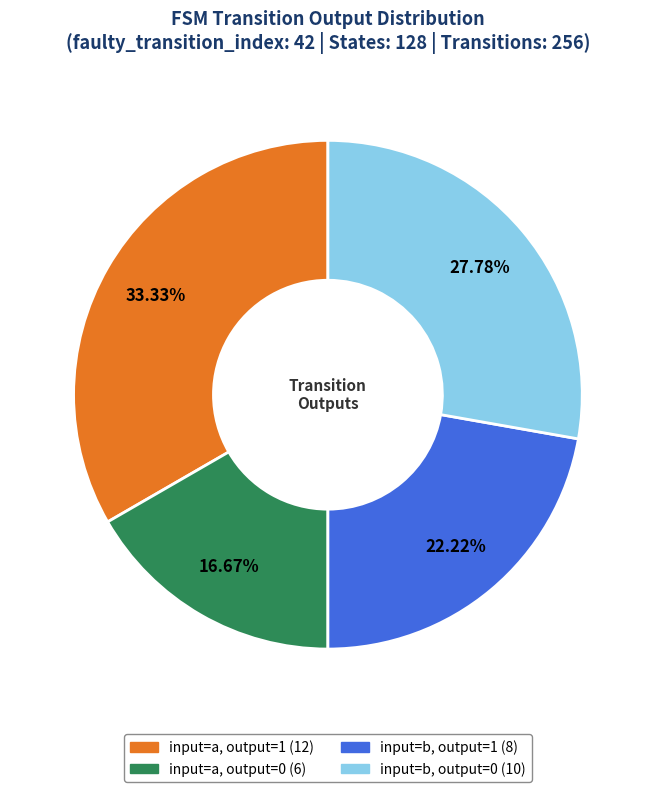

Is the sum of input=b, output=0 (10) and input=a, output=0 (6) greater than half?

No